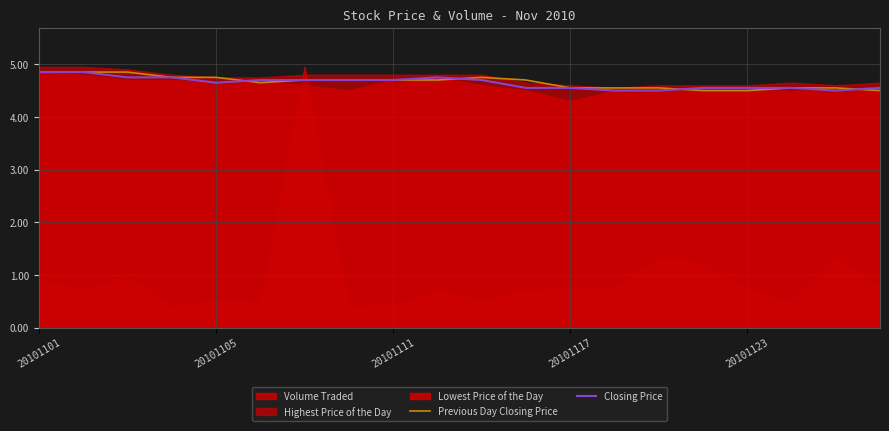

What is the minimum value for Closing Price?

4.5